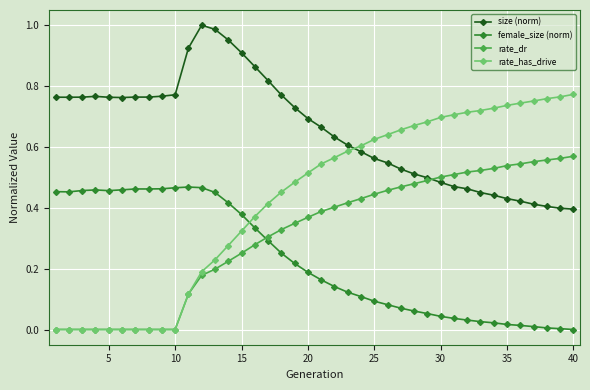

Which series has the widest spread of values?

rate_has_drive